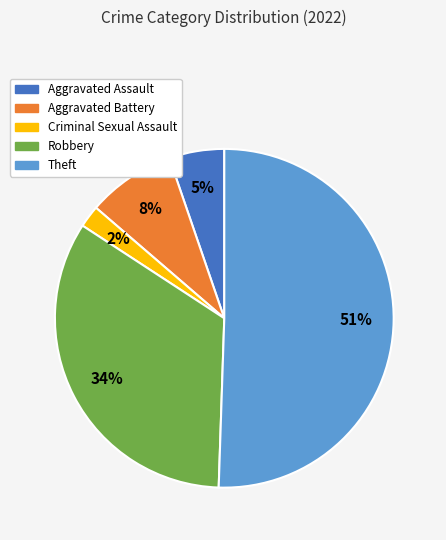

Which slice is the largest?

Theft